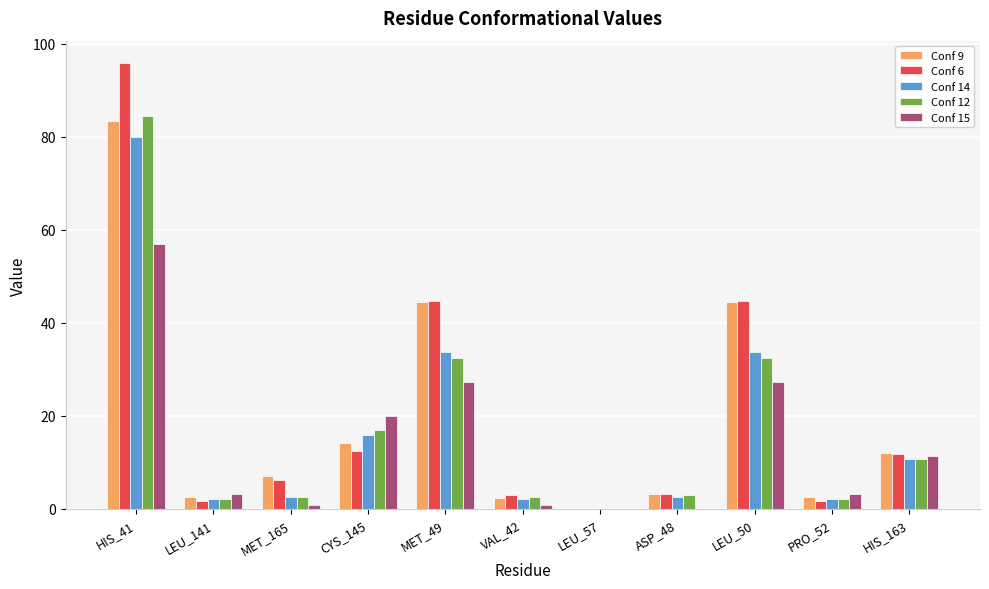

Which category has the highest value in the Conf 14 series?

HIS_41